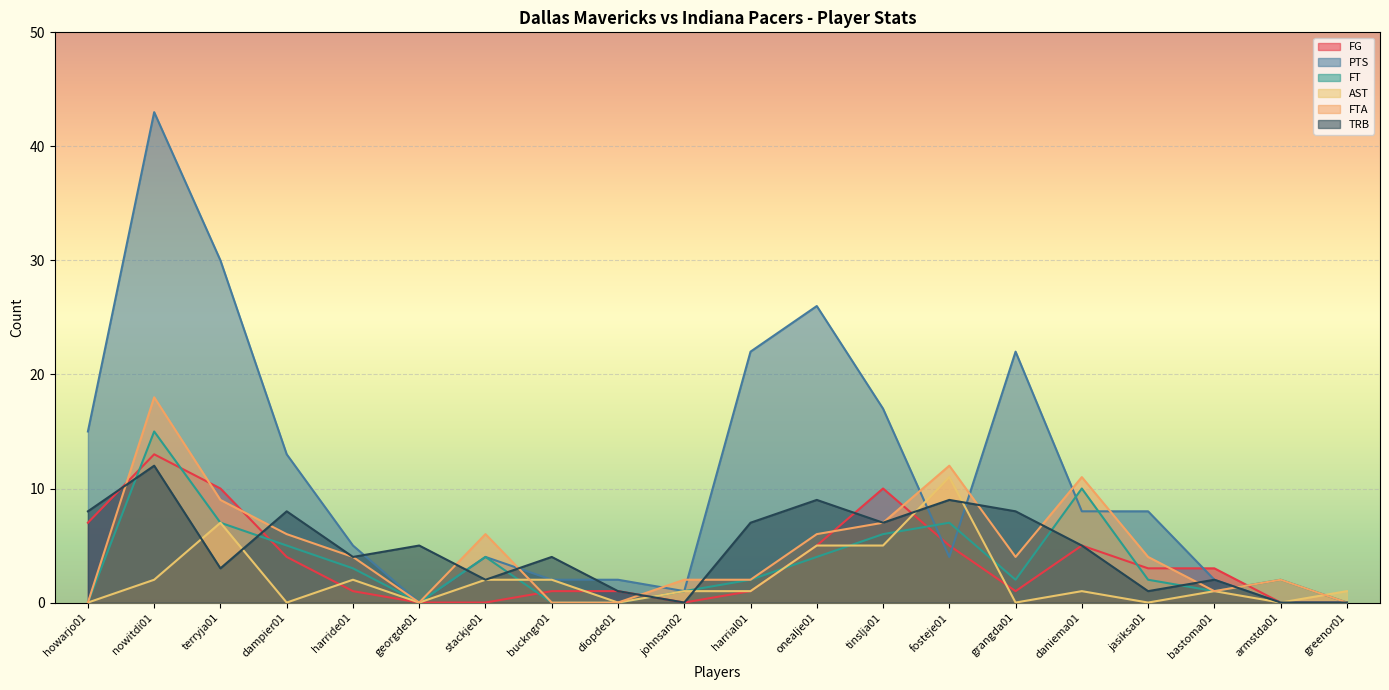

Where do AST and TRB first cross each other?

nowitdi01 and terryja01